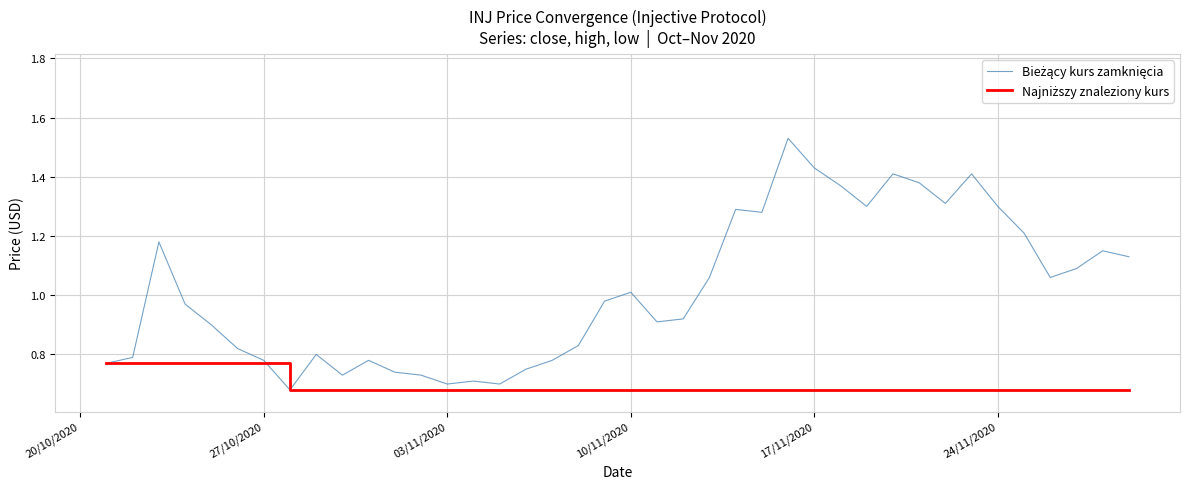

True or false: Bieżący kurs zamknięcia and Najniższy znaleziony kurs intersect in this chart.

False